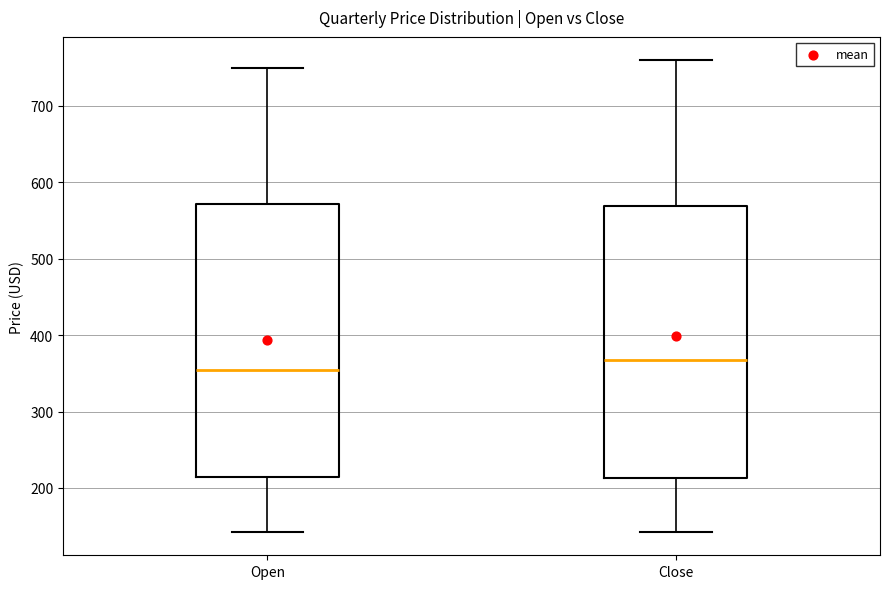

Where does the upper whisker of the box for Open end on the y-axis? The values are not printed on the chart, so give them approximately, as read against the axis.

750